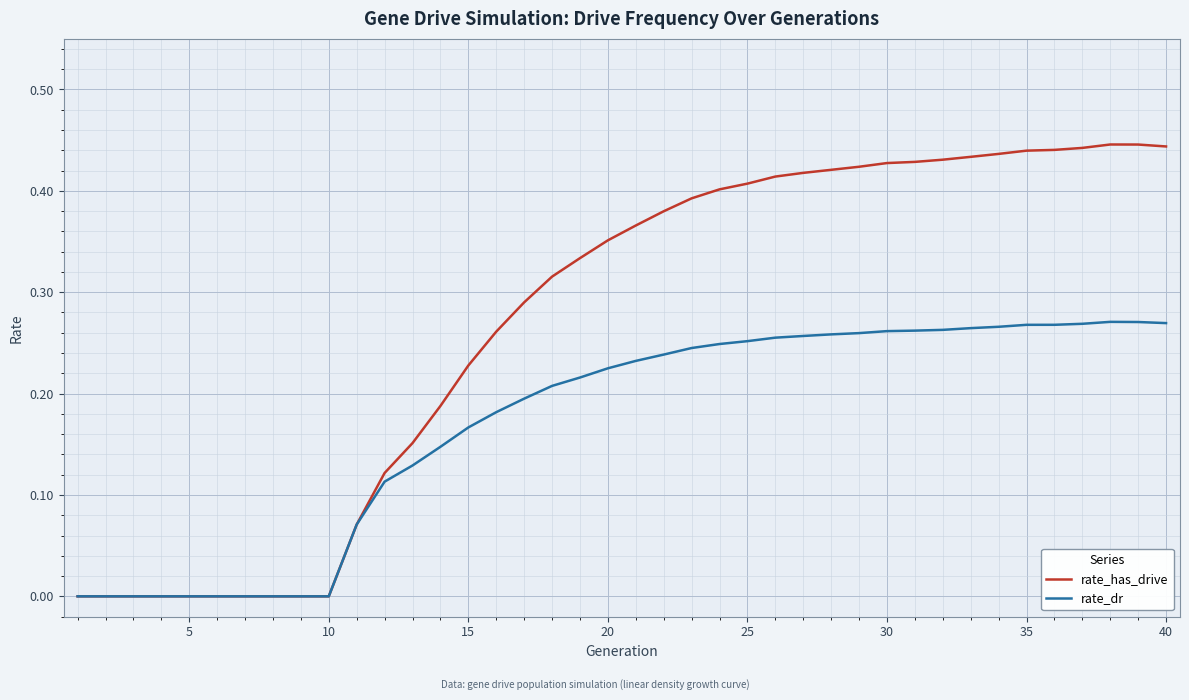

Which series has the widest spread of values?

rate_has_drive